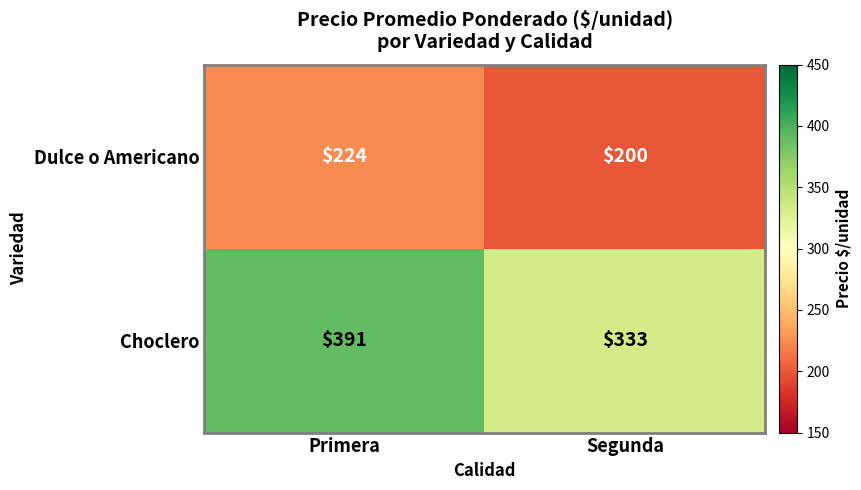

What is the approximate value of Choclero at Segunda, to the nearest 10?

330